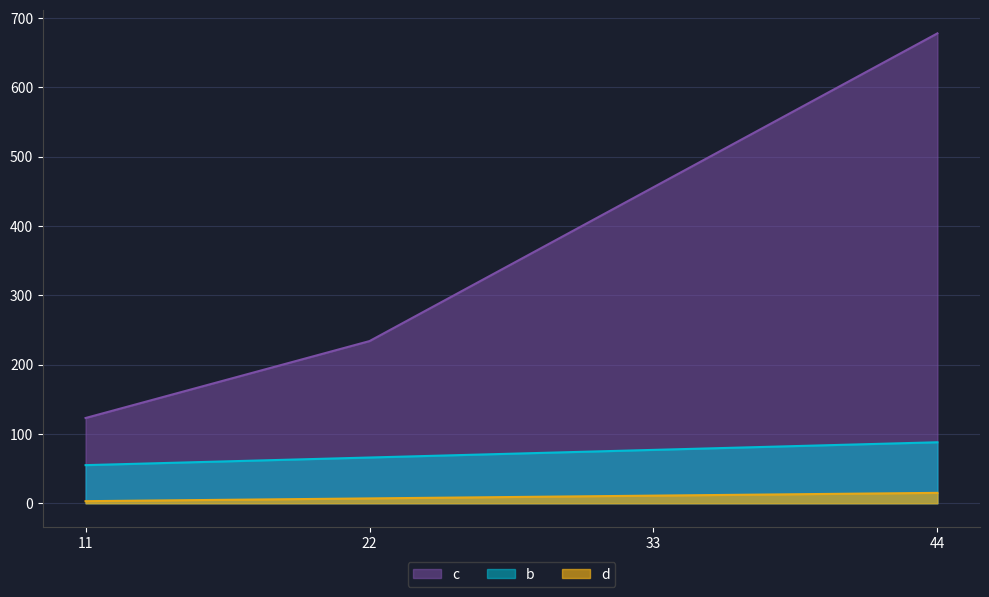

What is the difference between the highest and lowest values at 22?

227